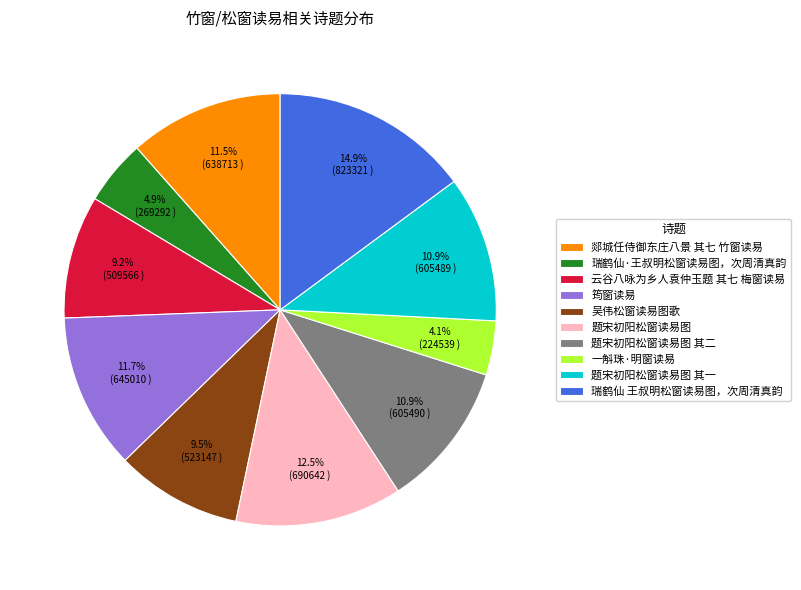

Between 题宋初阳松窗读易图 and 吴伟松窗读易图歌, which is larger?

题宋初阳松窗读易图